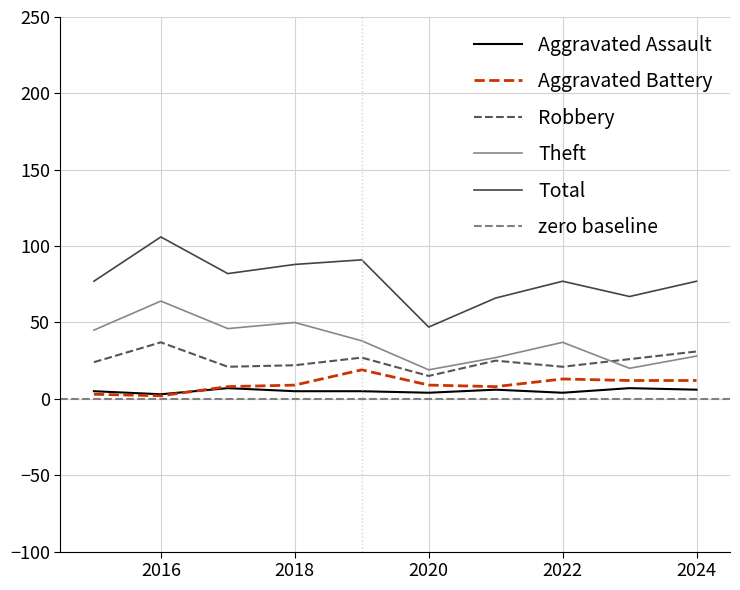

At which category is the sum across all series the highest?

2016